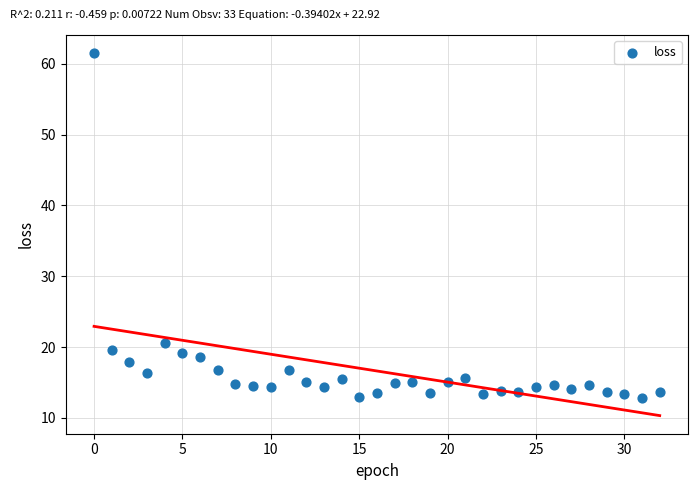

What is the range of Y values (max minus min)?

48.7